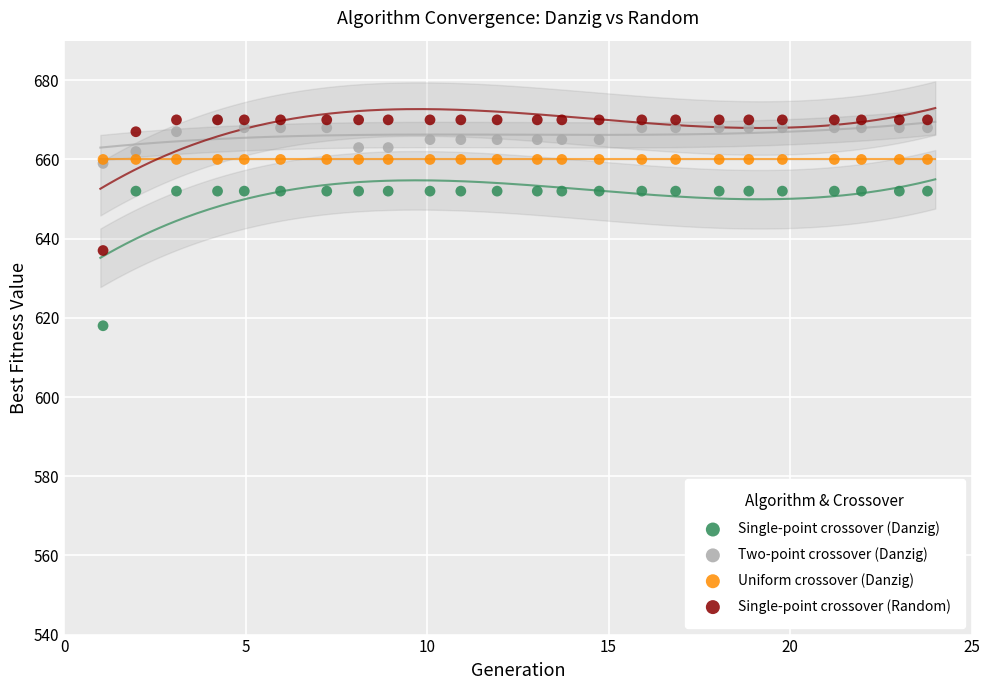

In the Single-point crossover (Danzig) series, what Y value is closest to 635?

618